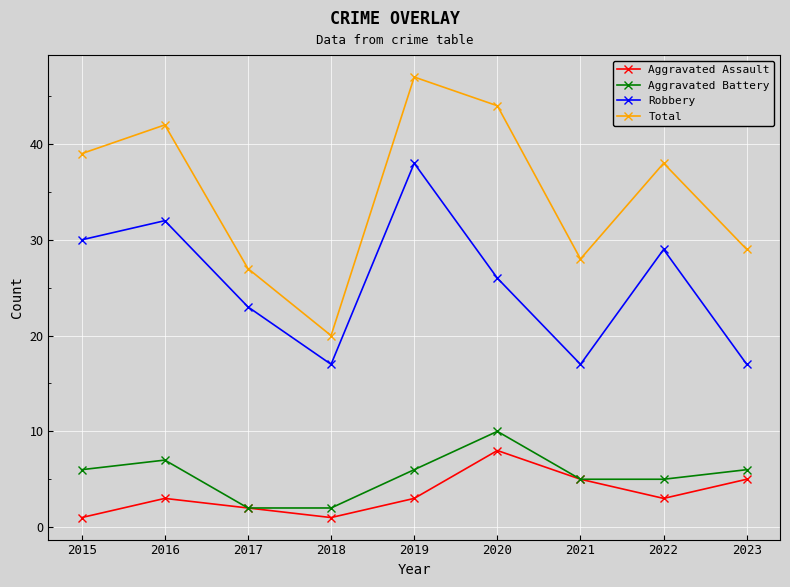

Is the value of Aggravated Assault at 2023 greater than the value of Robbery at 2017?

No